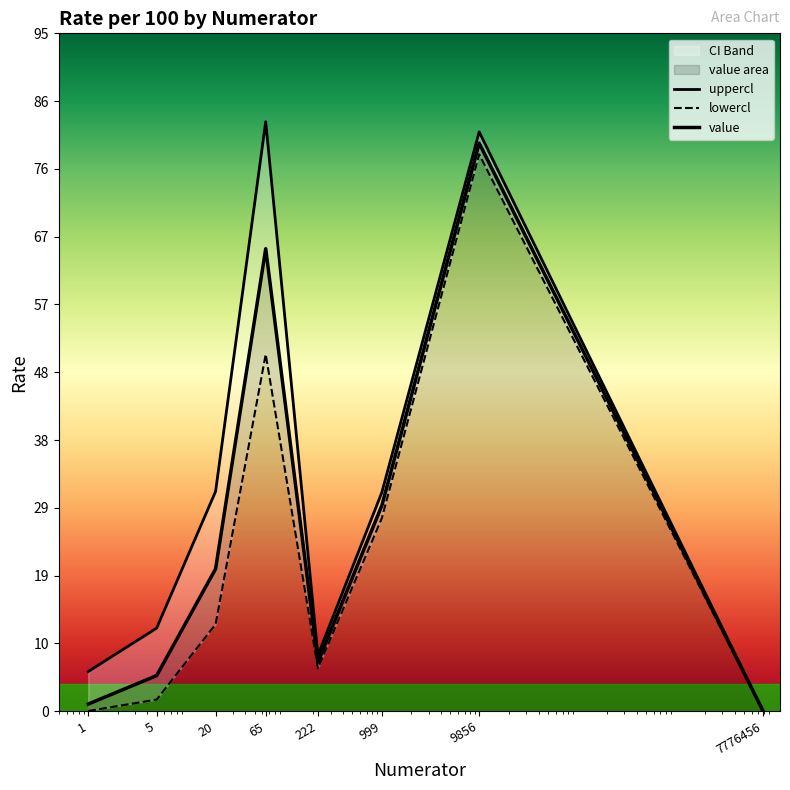

Between 1 and 222, which series saw the biggest shift?

lowercl